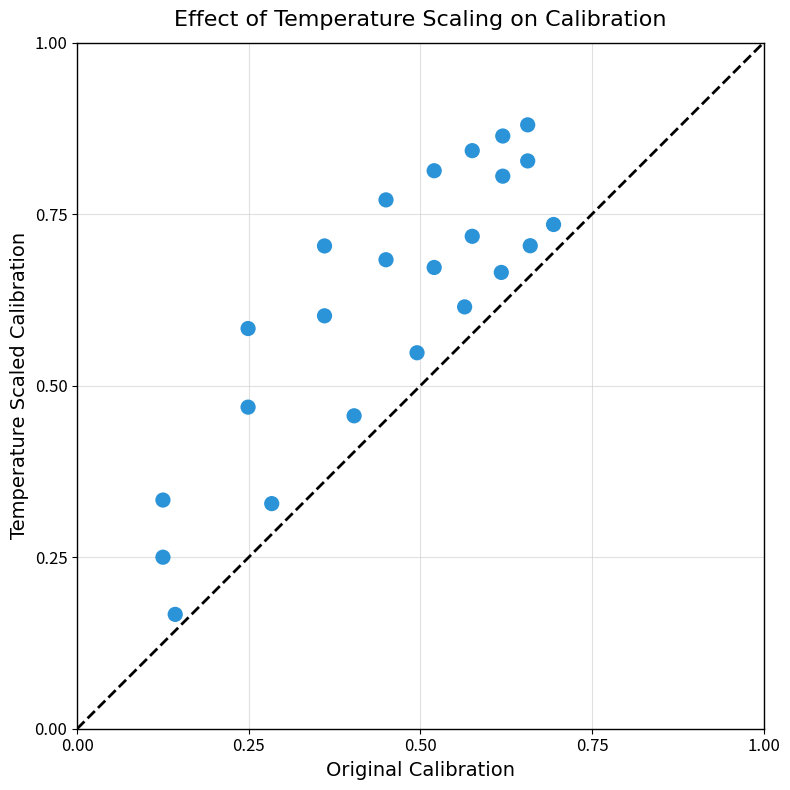

How many data points are displayed?

24